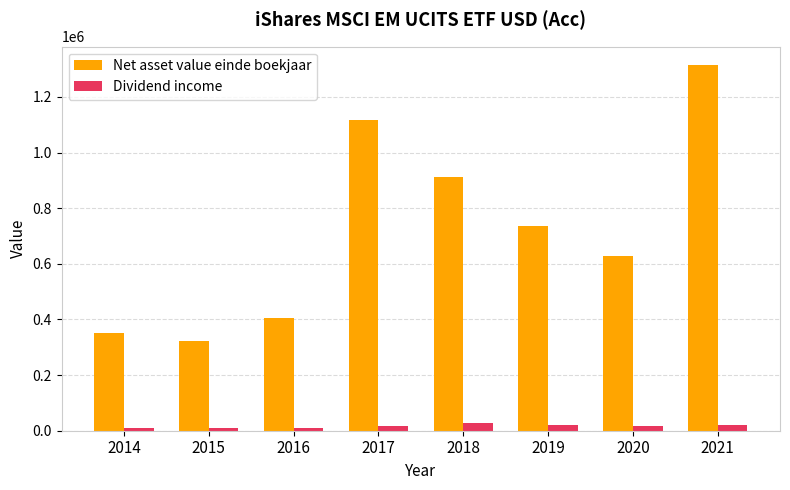

What is the difference between the Net asset value einde boekjaar values at 2018 and 2014?

562989